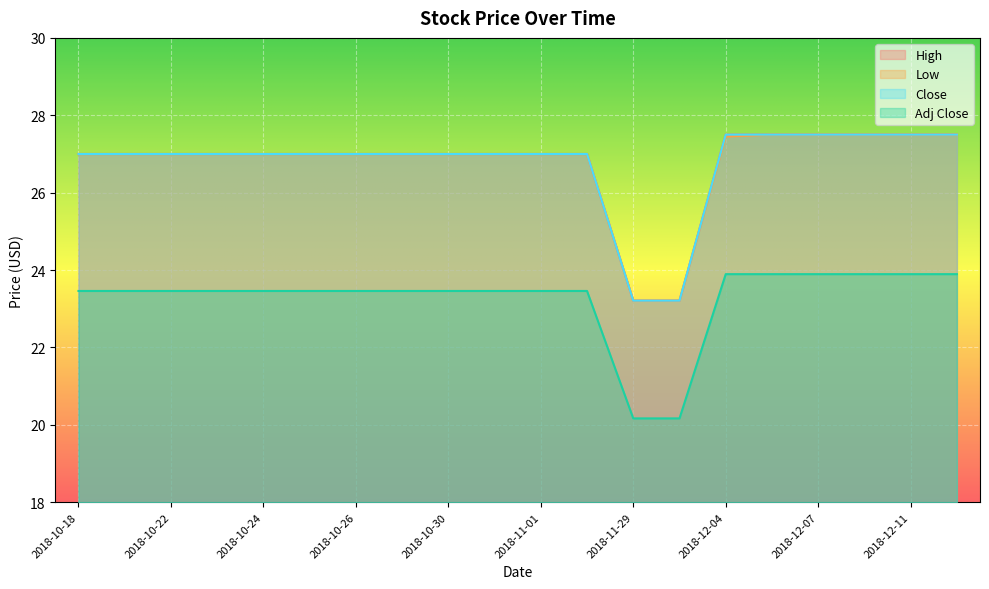

Count the Low values in the range 27 to 28.

18